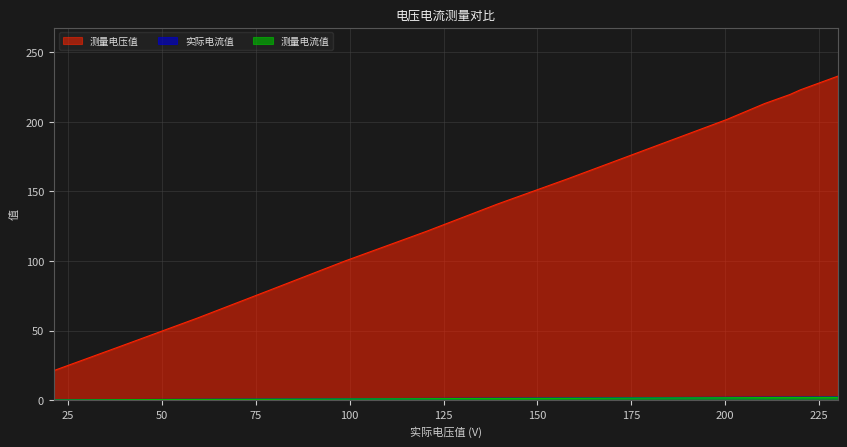

Which label corresponds to the smallest value in the chart?

21.2